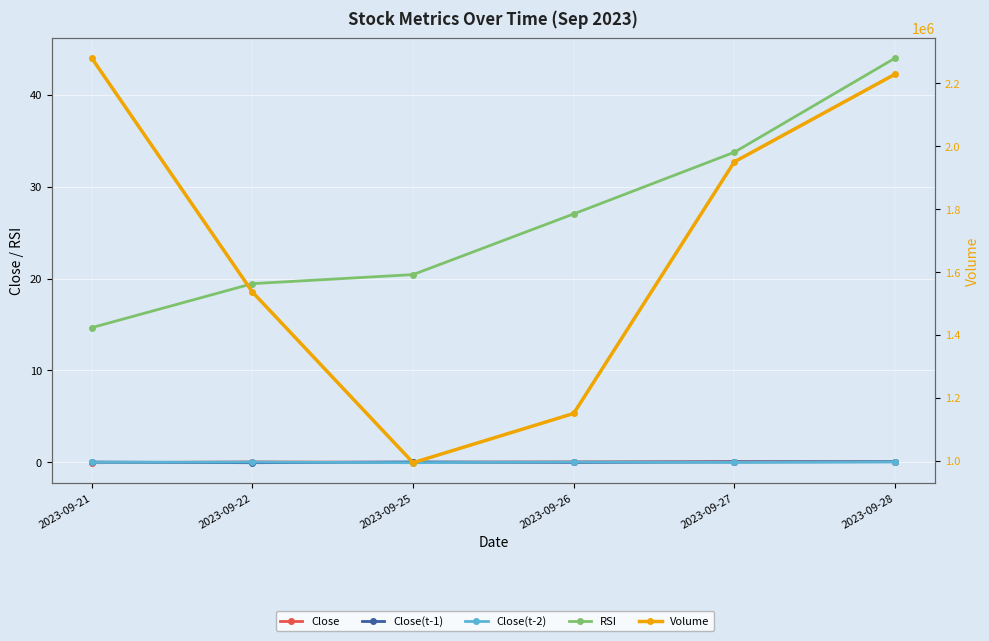

Is this an area chart (filled region under the line)?

No